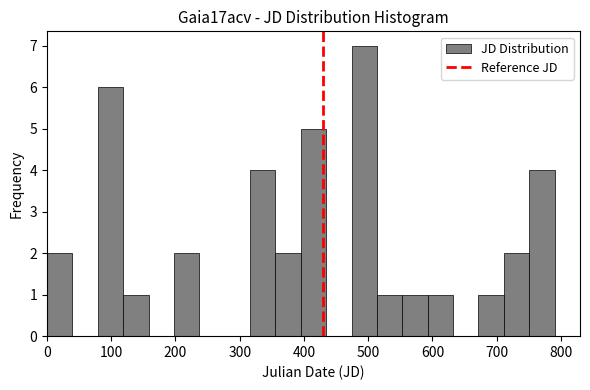

Read against the x-axis, roughly where is the centre of the tallest bar?

490